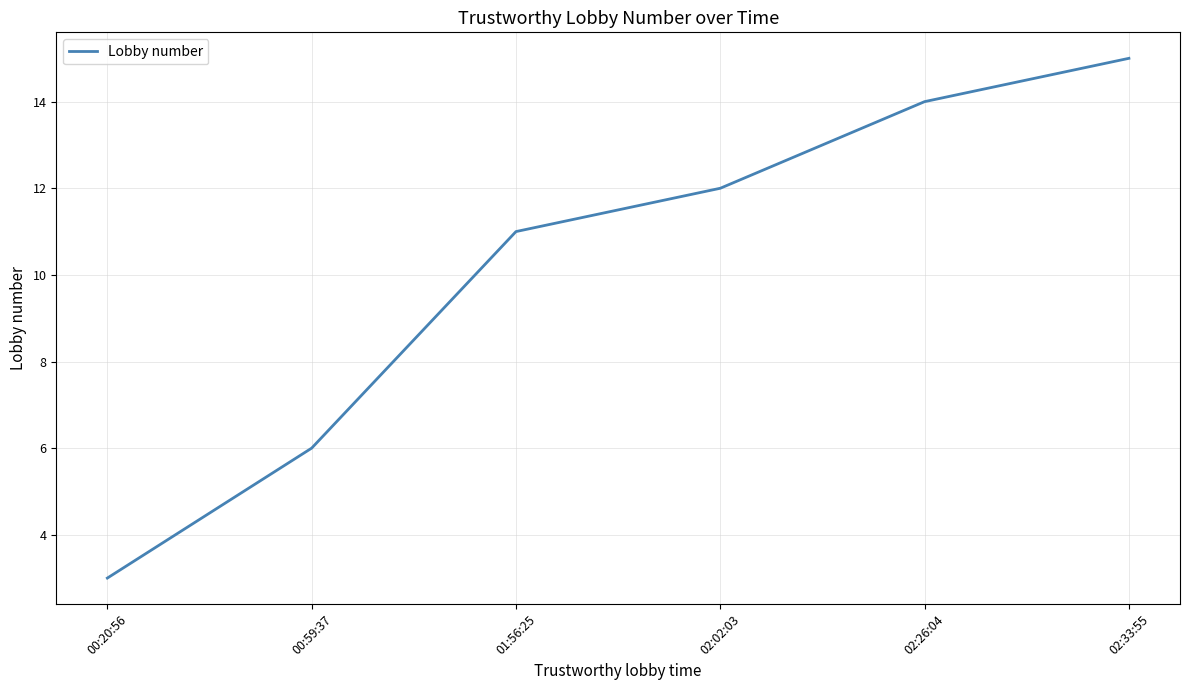

Count the number of data series in this chart.

1